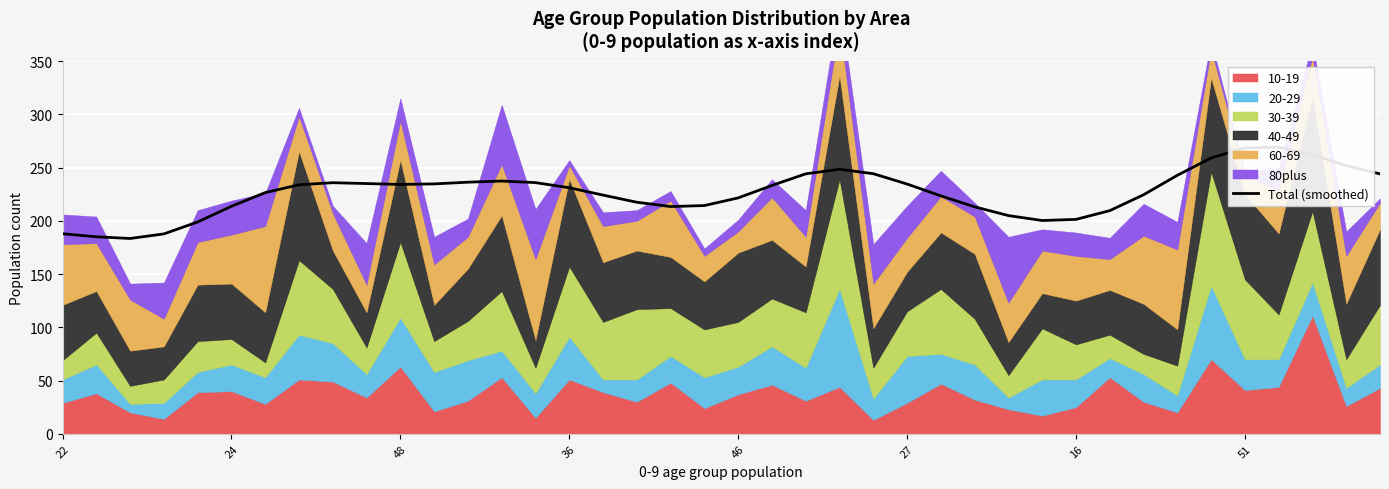

The value at 36 is 131.6. True or false?

False